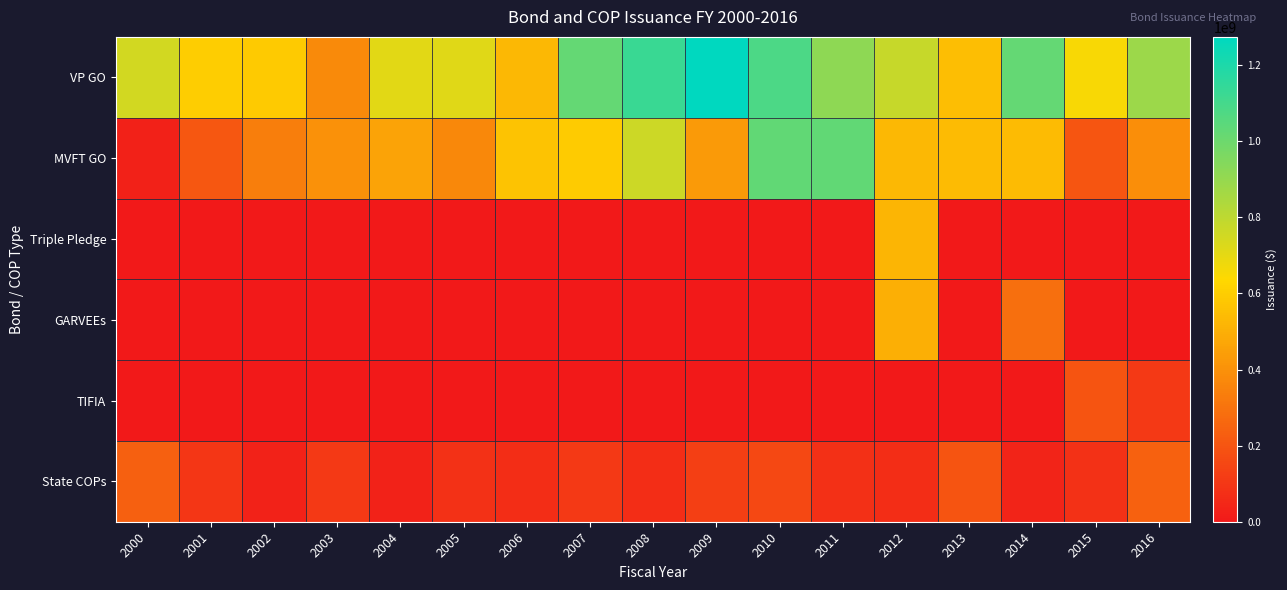

How many data points does each series have?

17